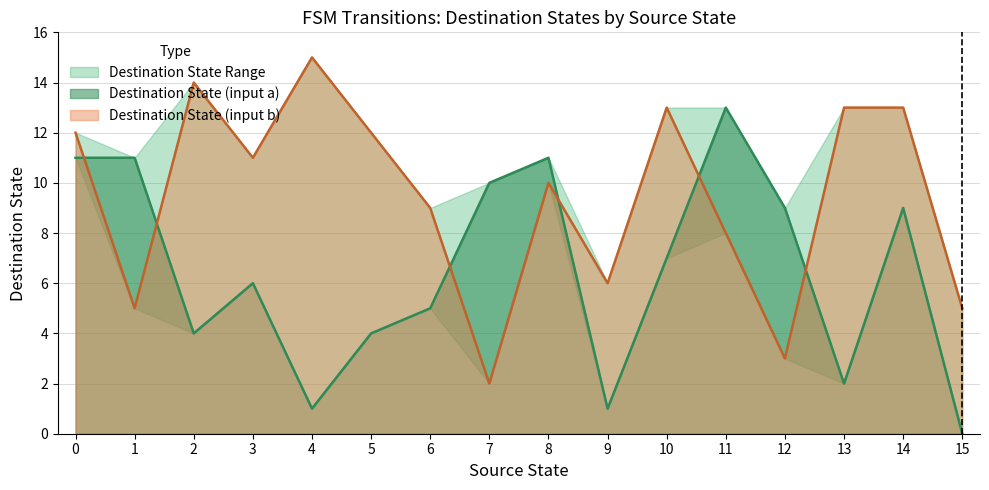

True or false: source_state has a value of 21 at 25.

False